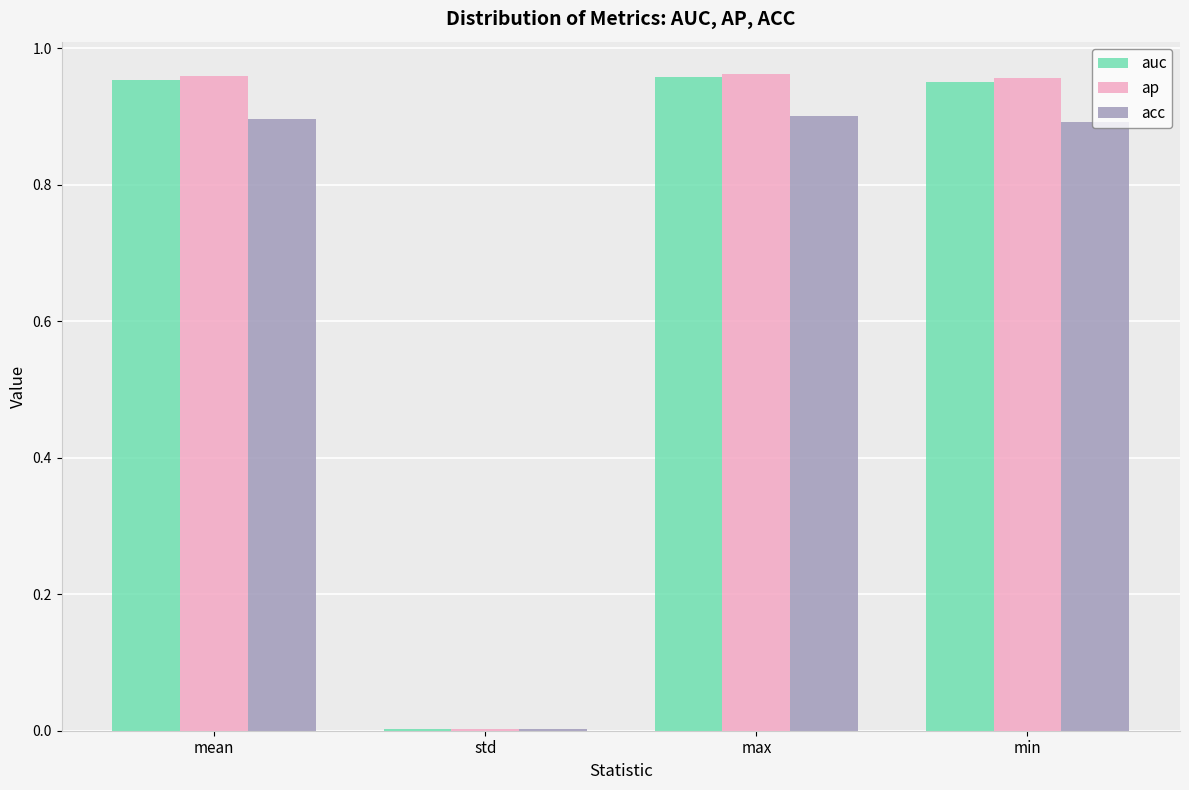

Is it true that auc equals 0.6 at max?

False